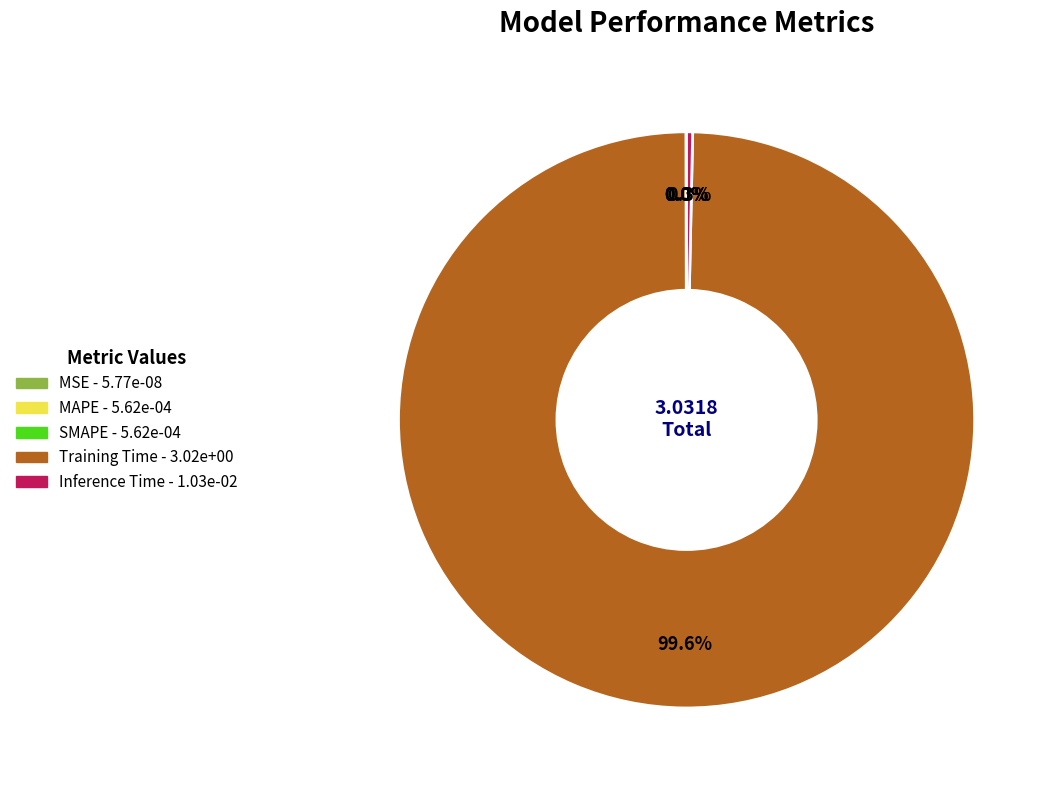

What is the largest slice in the pie chart?

Training Time